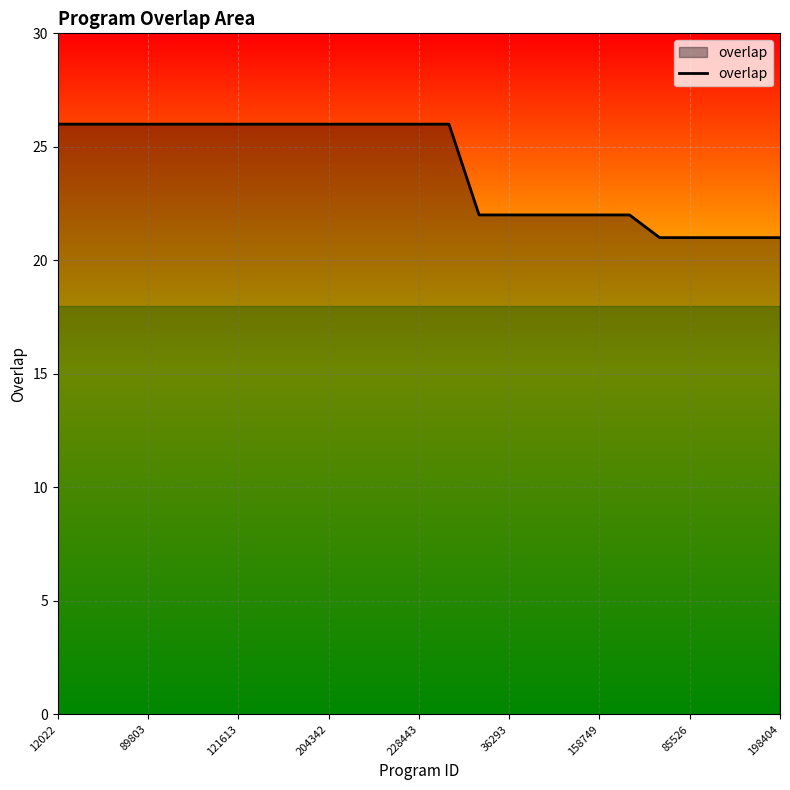

What is the smallest value displayed?

21